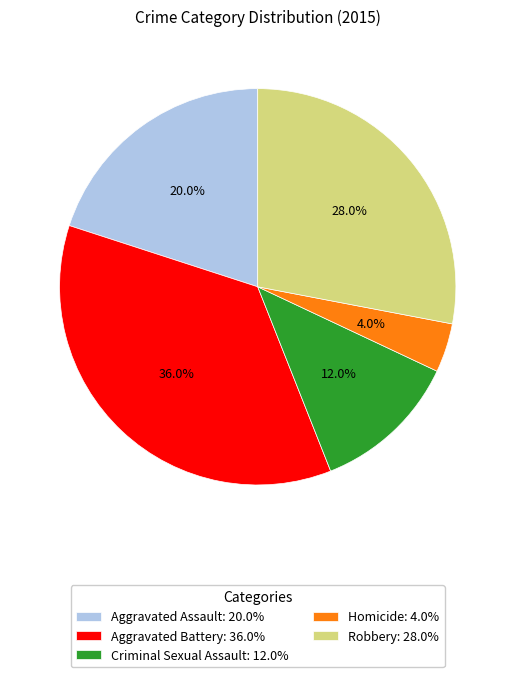

What is the largest slice in the pie chart?

Aggravated Battery